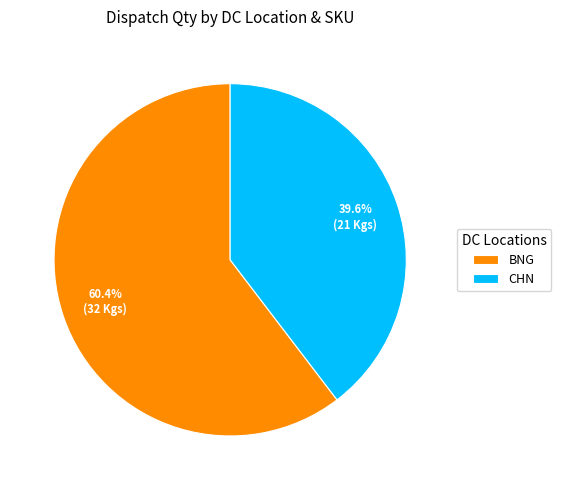

Is there any slice that represents more than half of the pie?

Yes